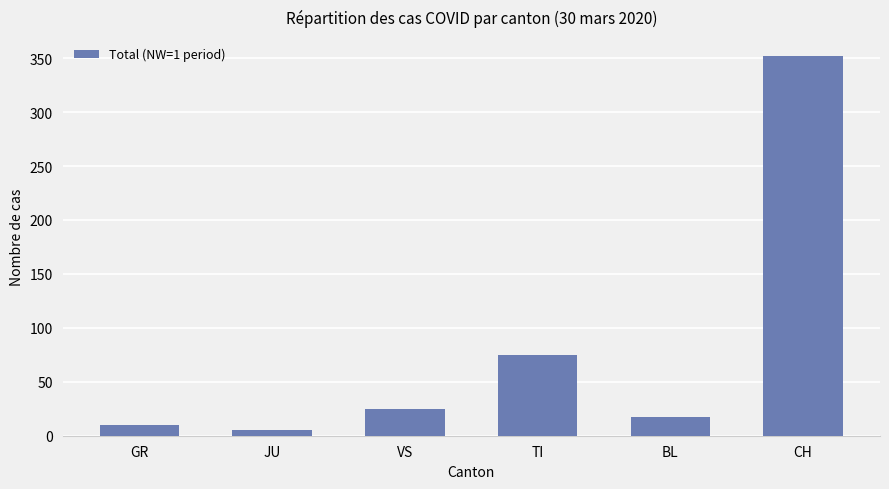

Reading left to right, list all the values displayed in this chart.

10	5	25	75	17	352